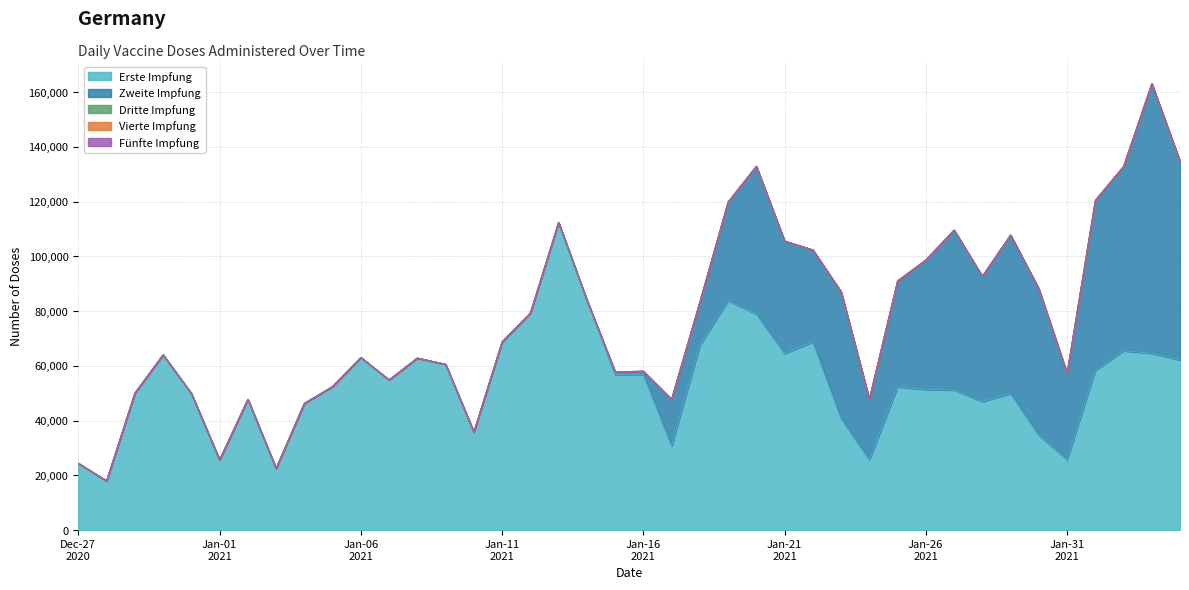

Which has a higher value, 02.02.2021 or 08.01.2021?

02.02.2021